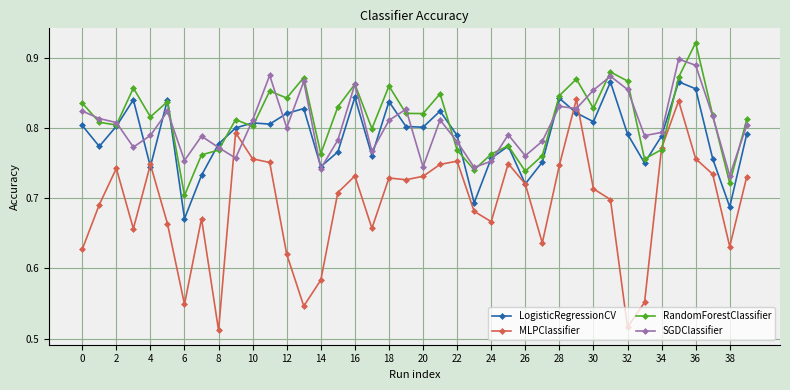

How many times do SGDClassifier and MLPClassifier cross each other?

4